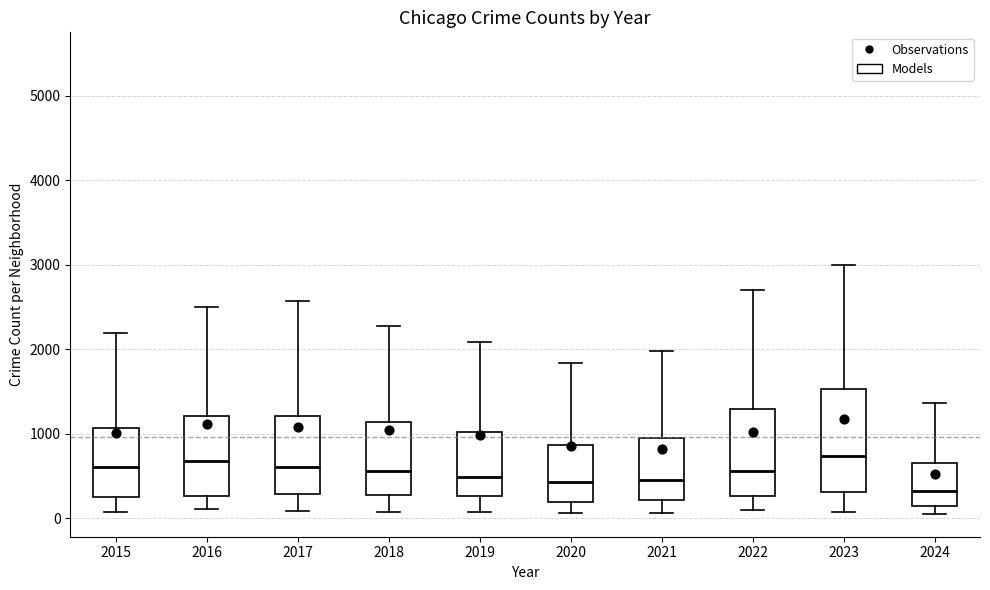

Where does the lower whisker of the box at x = 2023 end on the y-axis? The values are not printed on the chart, so give them approximately, as read against the axis.

100